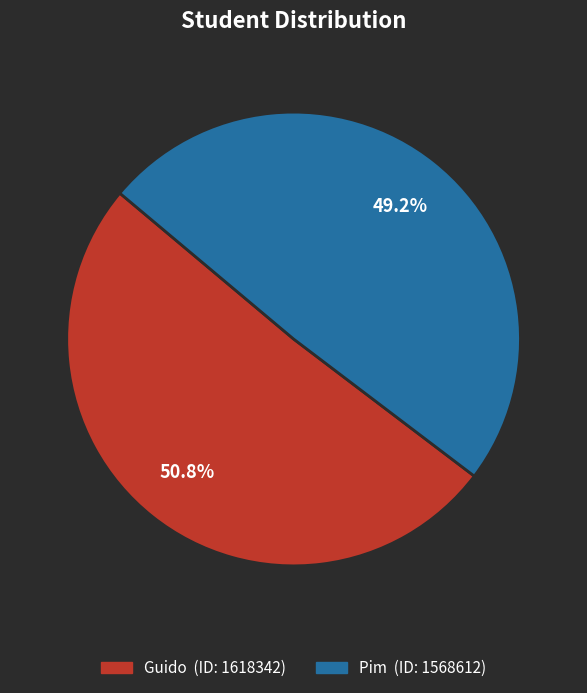

Which category has the biggest portion of the pie?

Guido